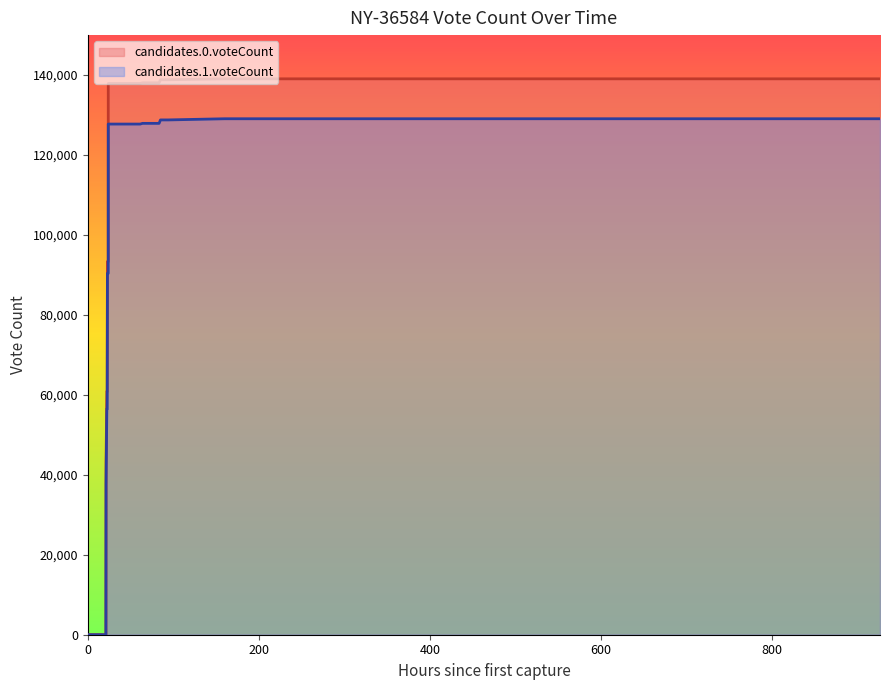

What are all the series names shown in the legend?

candidates.0.voteCount, candidates.1.voteCount